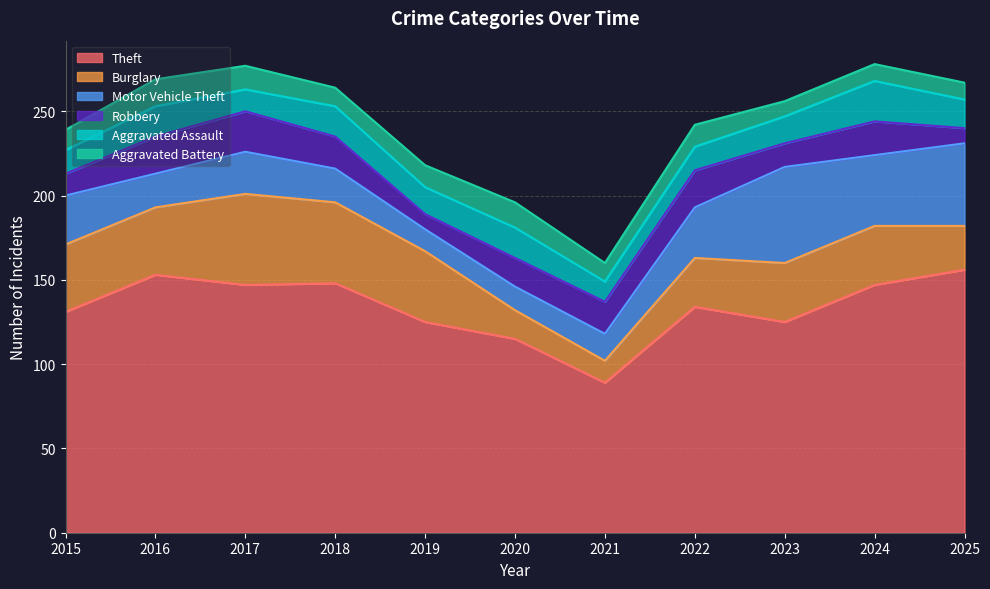

Reading left to right, transcribe all the data shown in this chart.

Theft: 2015=131	2016=153	2017=147	2018=148	2019=125	2020=115	2021=89	2022=134	2023=125	2024=147	2025=156
Burglary: 2015=40	2016=40	2017=54	2018=48	2019=42	2020=17	2021=13	2022=29	2023=35	2024=35	2025=26
Motor Vehicle Theft: 2015=29	2016=20	2017=25	2018=20	2019=13	2020=14	2021=16	2022=30	2023=57	2024=42	2025=49
Robbery: 2015=13	2016=22	2017=24	2018=19	2019=9	2020=17	2021=19	2022=22	2023=14	2024=20	2025=9
Aggravated Assault: 2015=14	2016=18	2017=13	2018=18	2019=16	2020=18	2021=12	2022=14	2023=16	2024=24	2025=17
Aggravated Battery: 2015=12	2016=16	2017=14	2018=11	2019=13	2020=15	2021=11	2022=13	2023=9	2024=10	2025=10